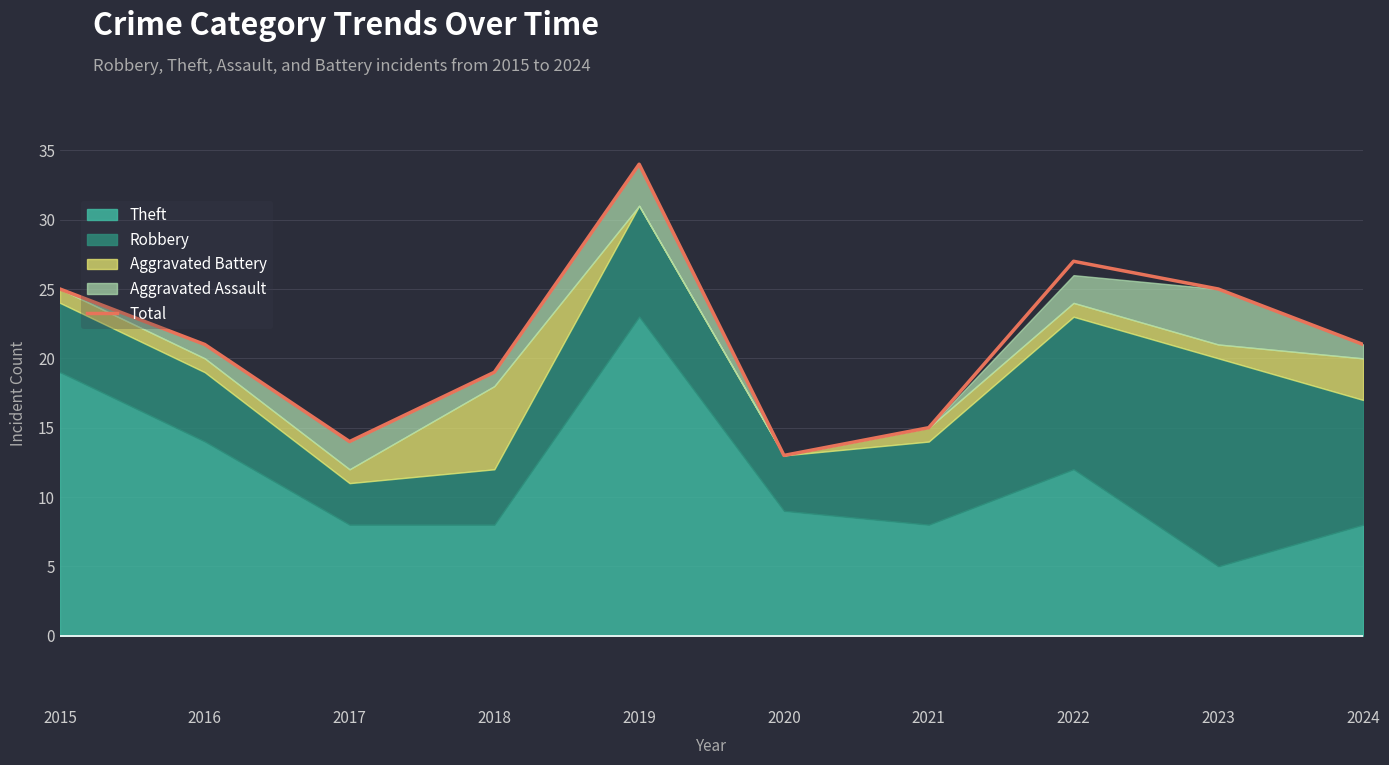

At which category does the data reach its first local peak?

2019